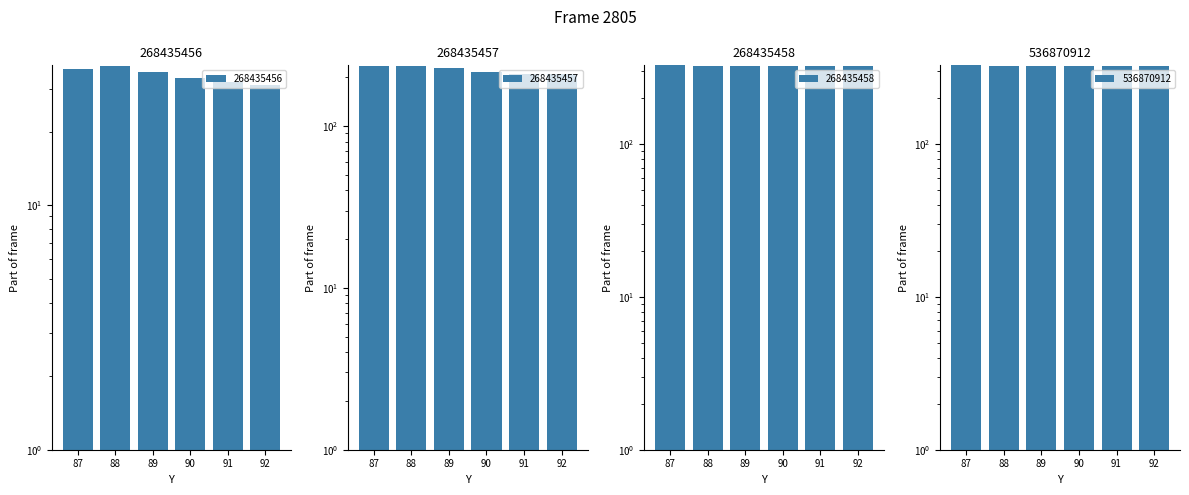

What is the maximum value shown in the chart?

327